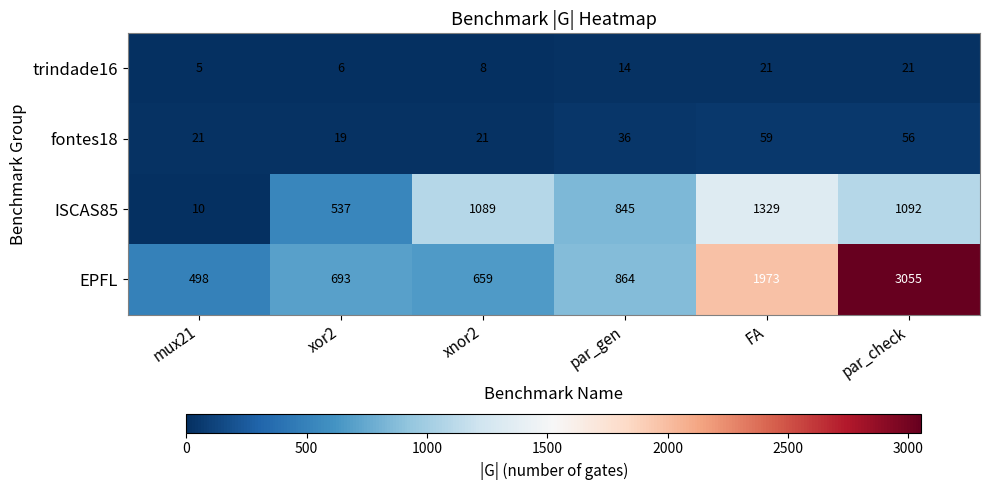

Is it true that trindade16 equals 34 at FA?

False